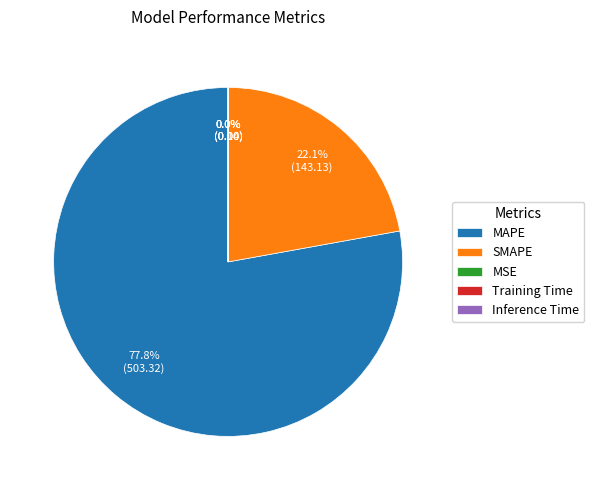

Is there a majority slice in this chart?

Yes